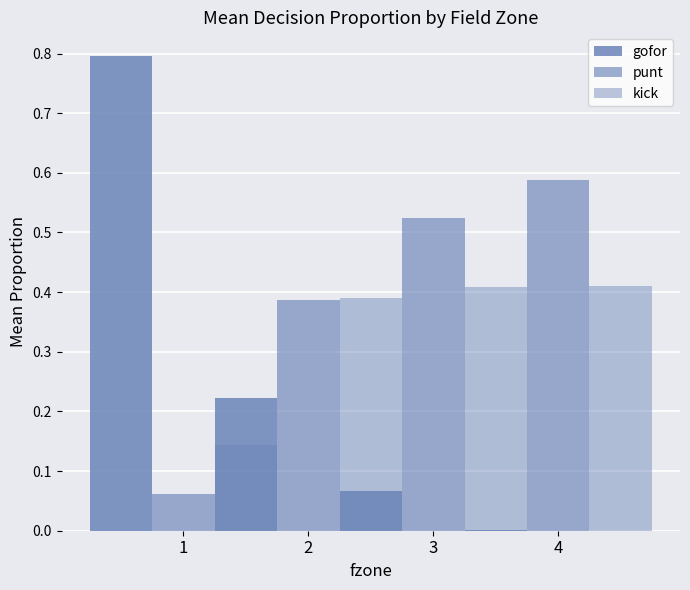

What is the maximum value shown in the chart?

0.8